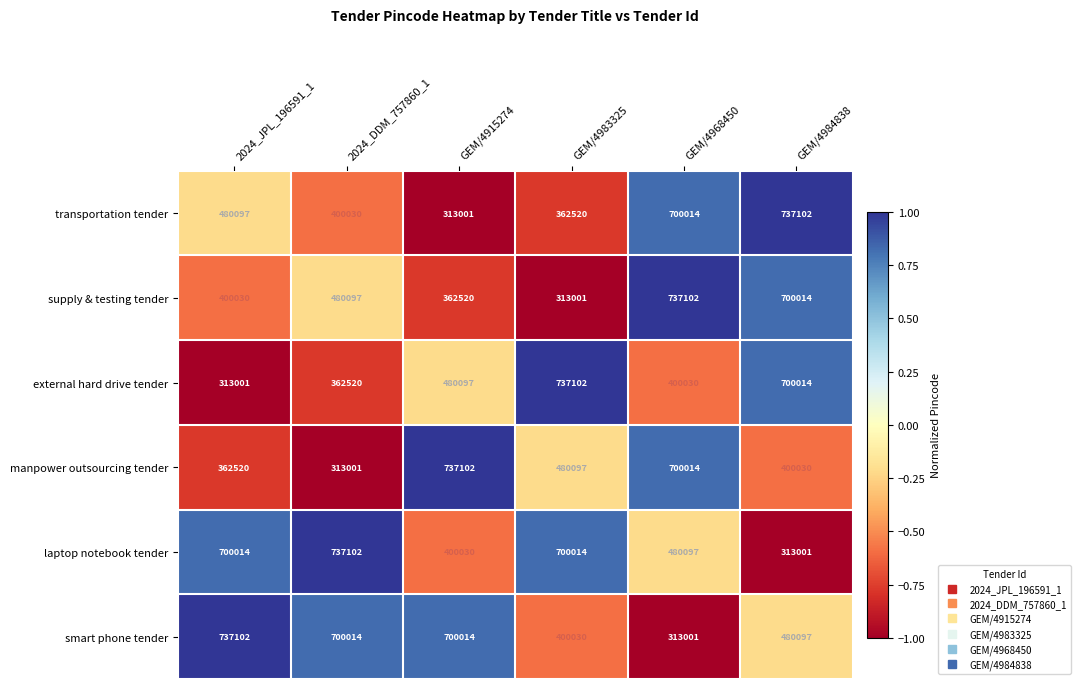

List the labels in order of supply & testing tender value, smallest first.

GEM/4983325, GEM/4915274, 2024_JPL_196591_1, 2024_DDM_757860_1, GEM/4984838, GEM/4968450